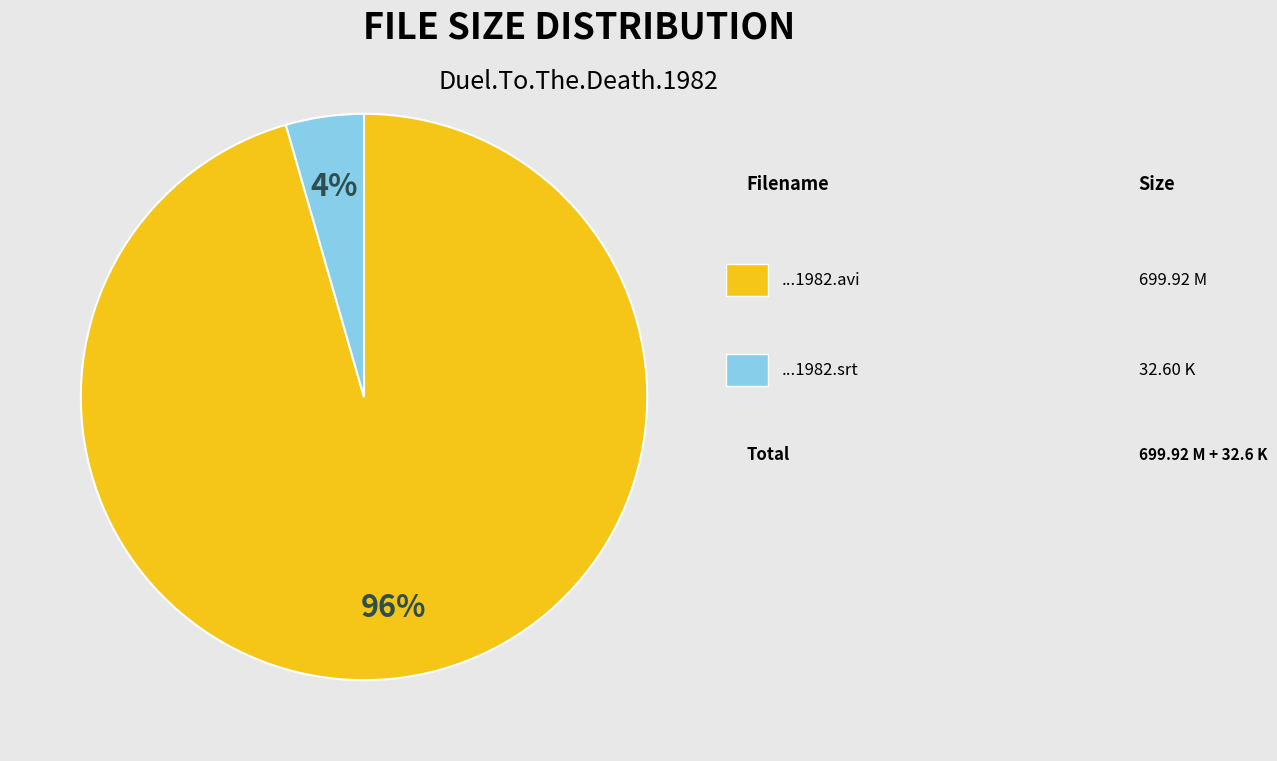

Is there any slice that represents more than half of the pie?

Yes